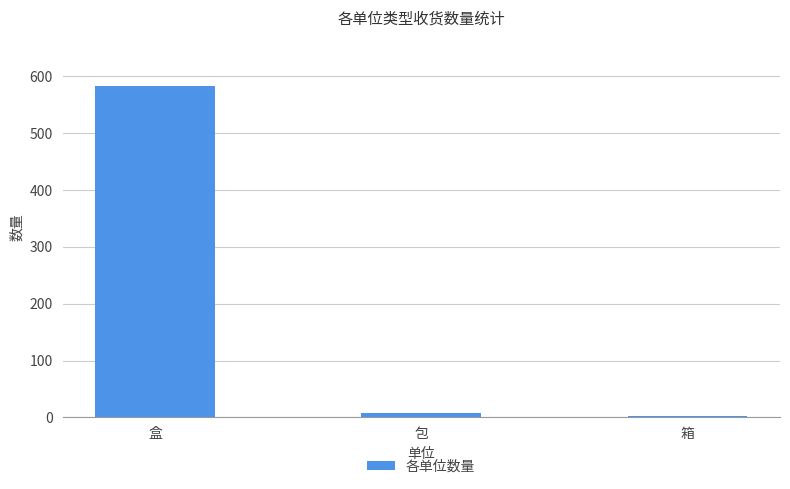

What is the change in value from 盒 to 包?

-574